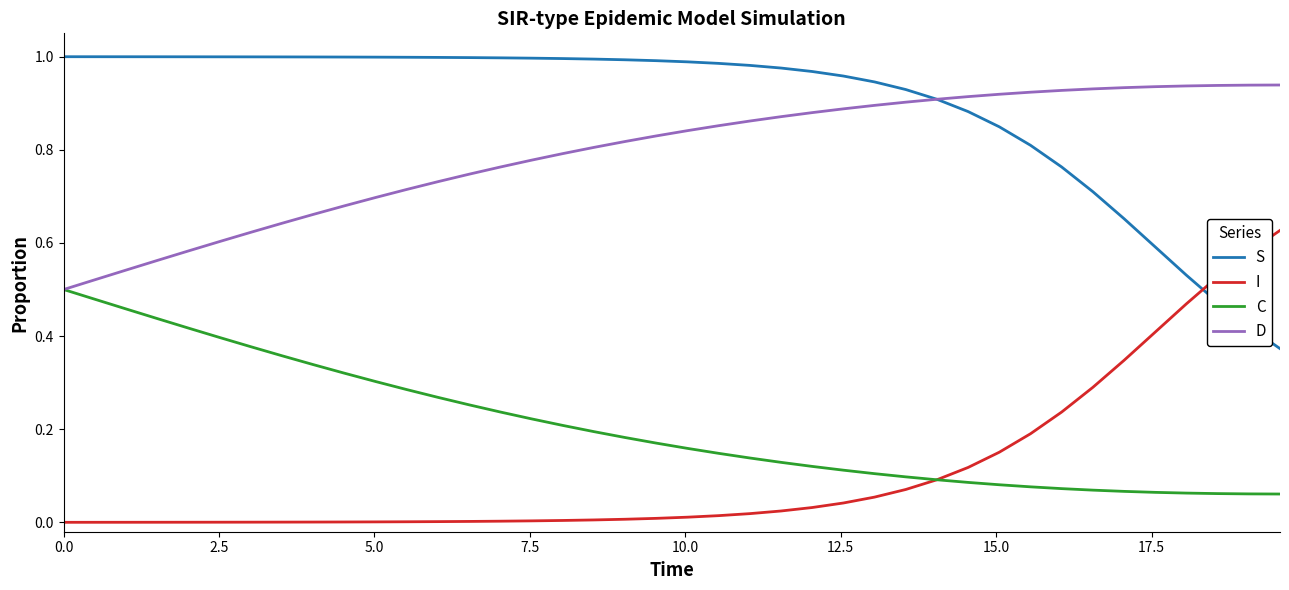

How many lines are shown in the chart?

4